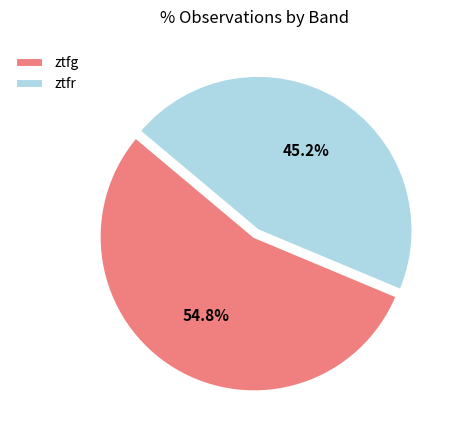

The ztfg slice represents 55% of the pie. True or false?

True